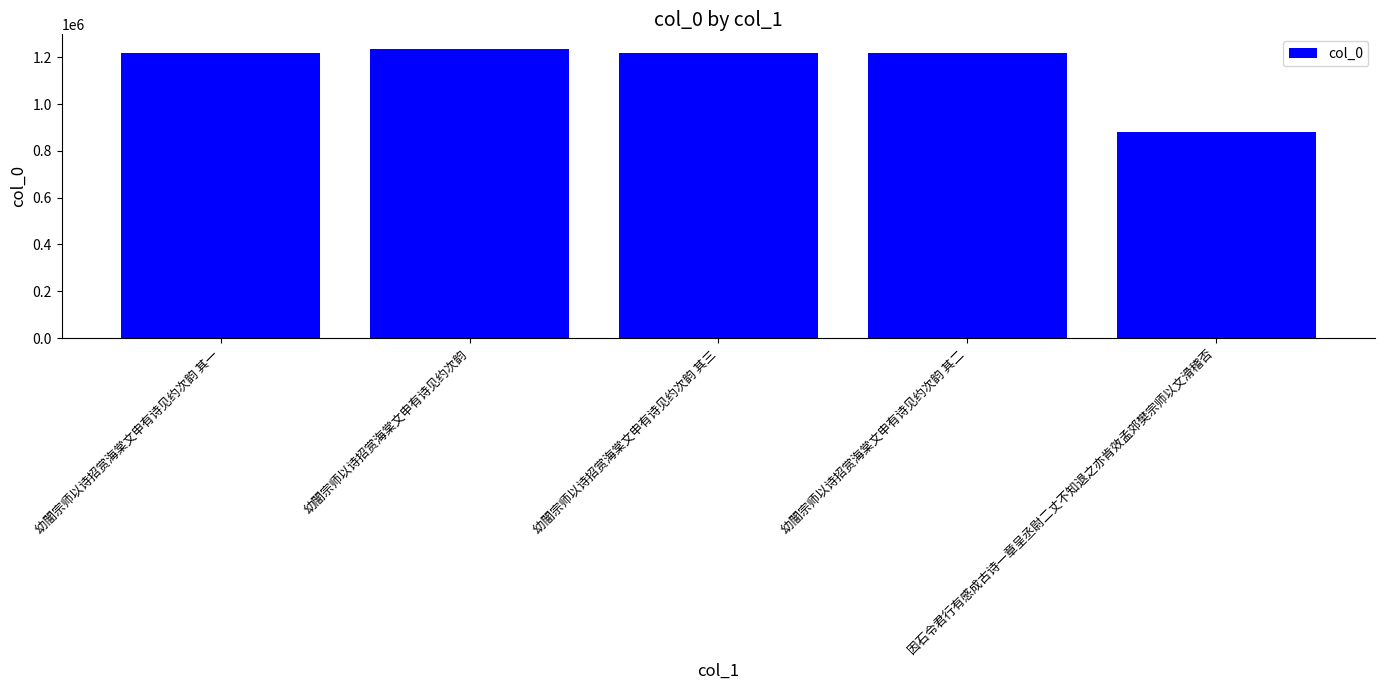

What is the maximum value shown in the chart?

1236114